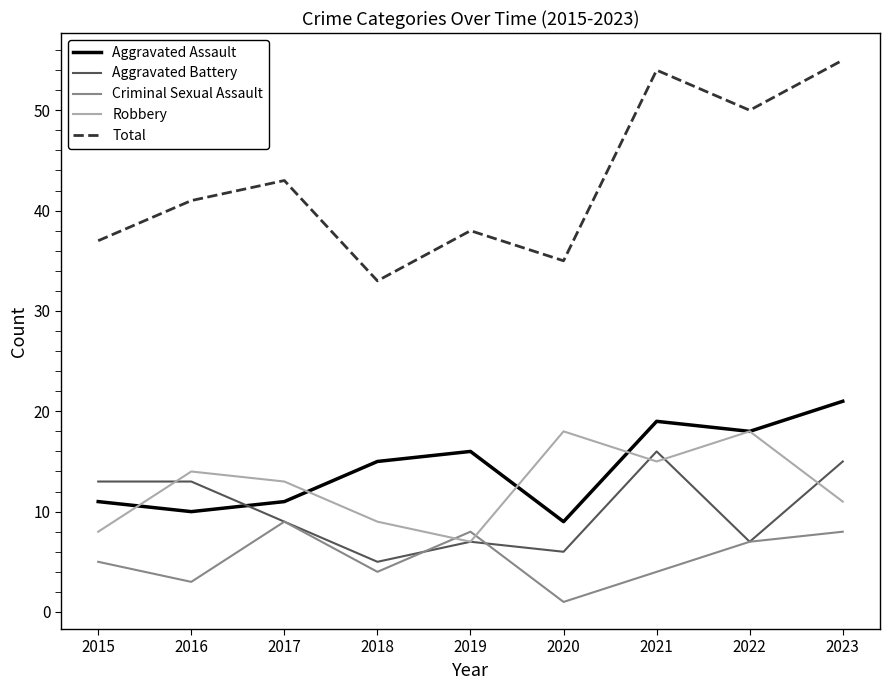

What value does the Criminal Sexual Assault series have at 2018?

4